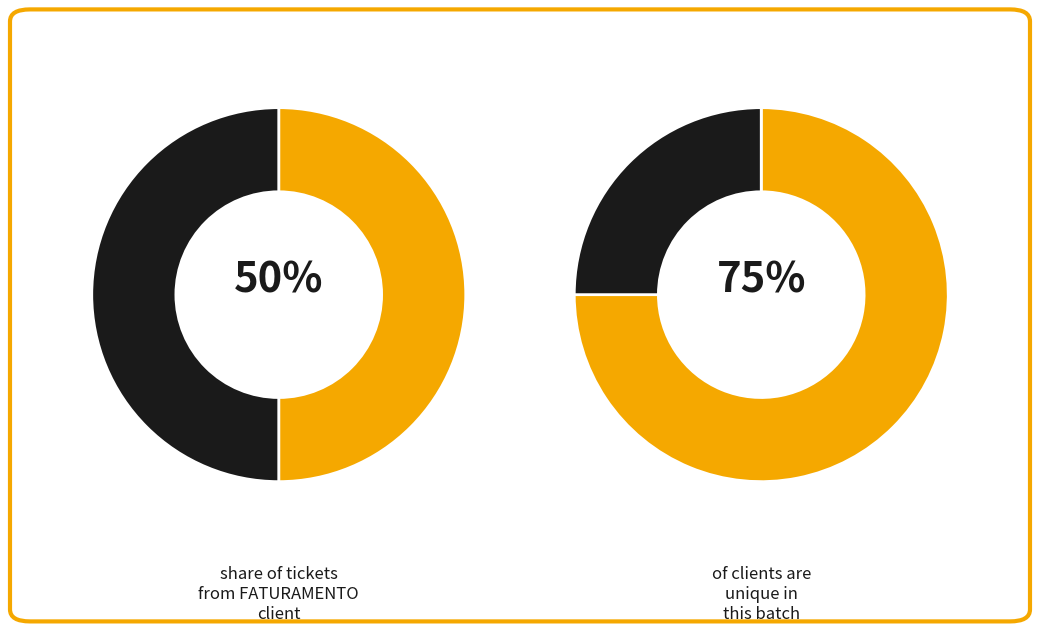

How many segments does this pie chart have?

4